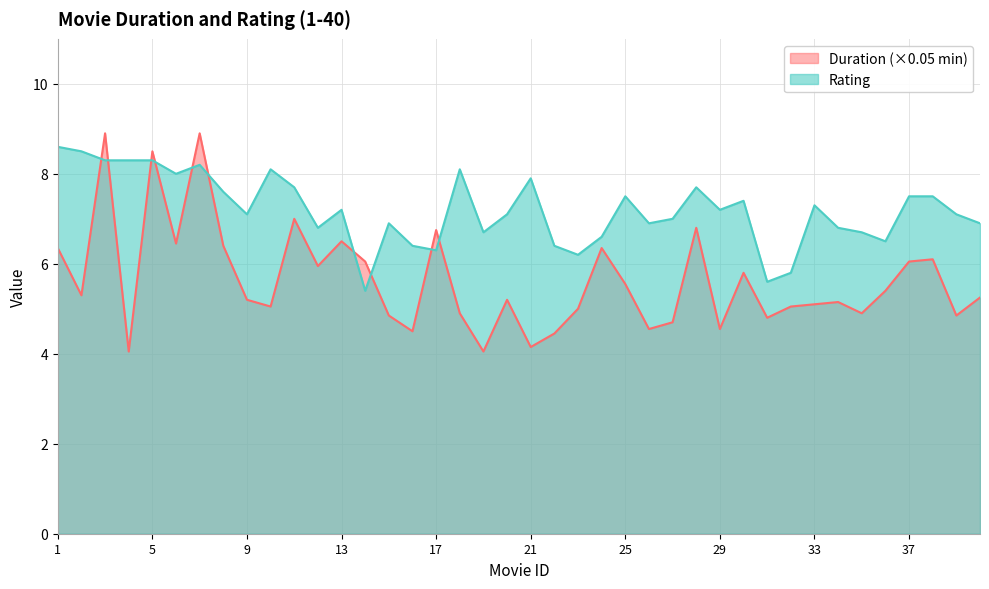

In Rating, how many points are higher than both neighbors (excluding endpoints)?

10